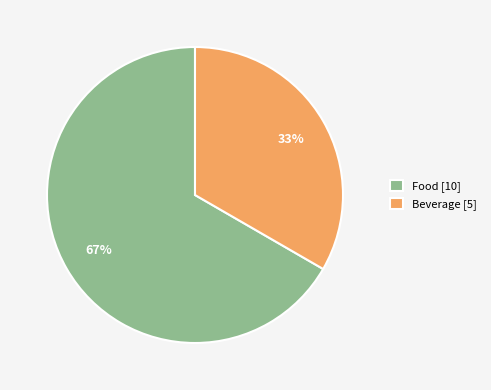

Is it true that Beverage is 19% of the pie?

False